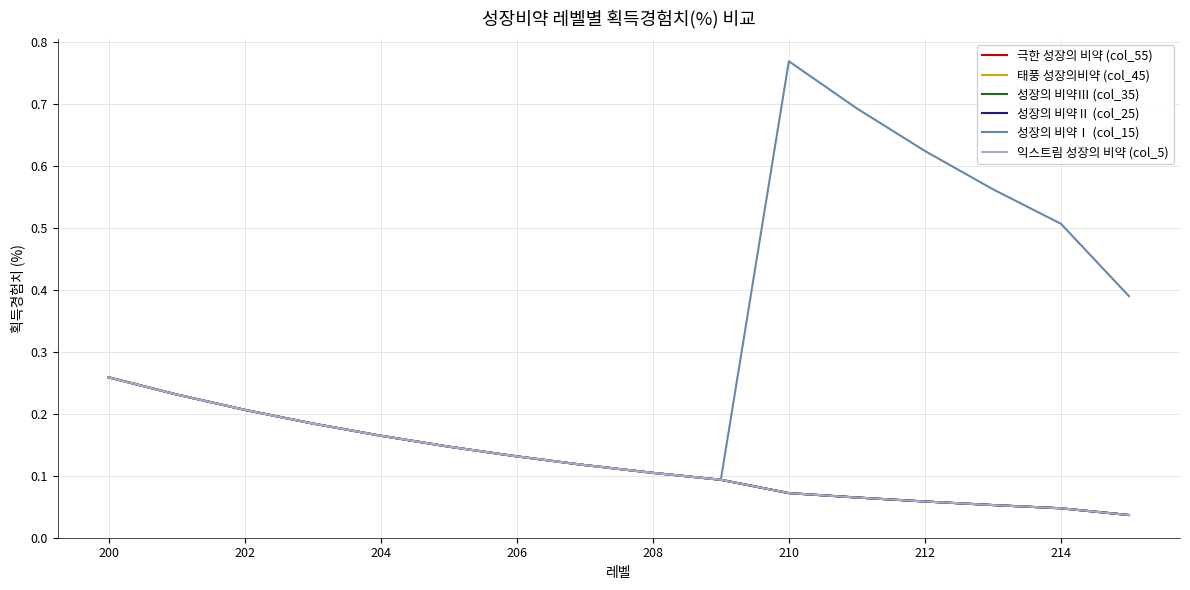

Is this an area chart (filled region under the line)?

No